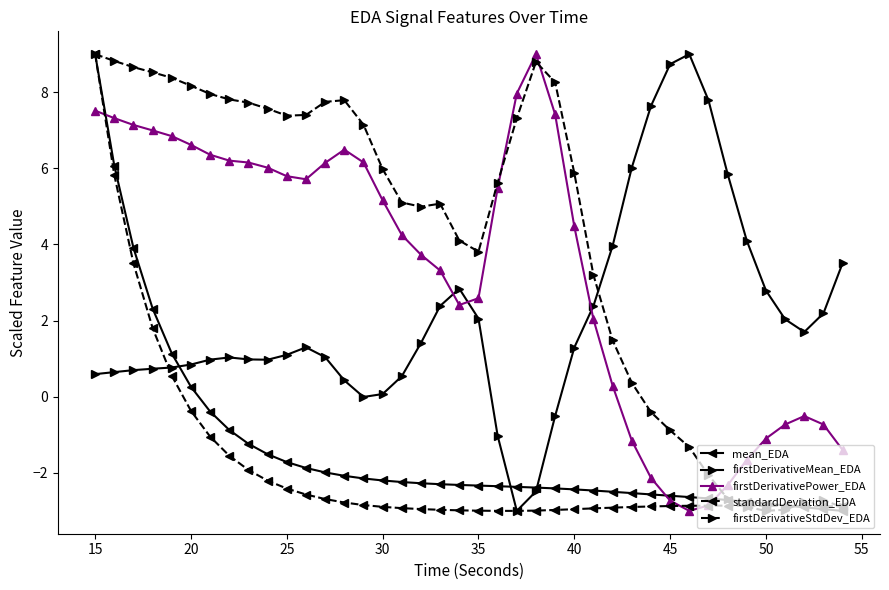

What is the maximum value for firstDerivativeMean_EDA?

9.0